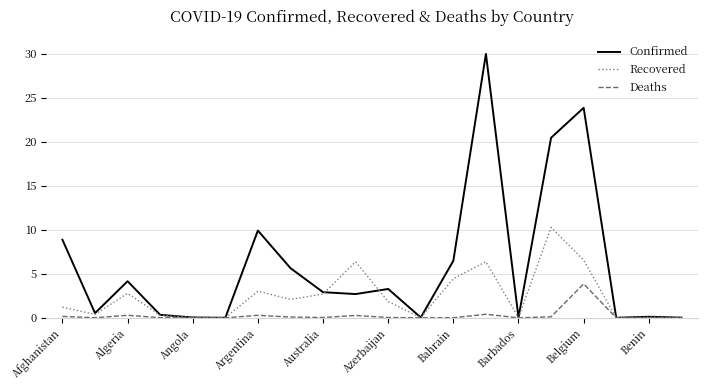

What is the greatest value displayed?

30.0